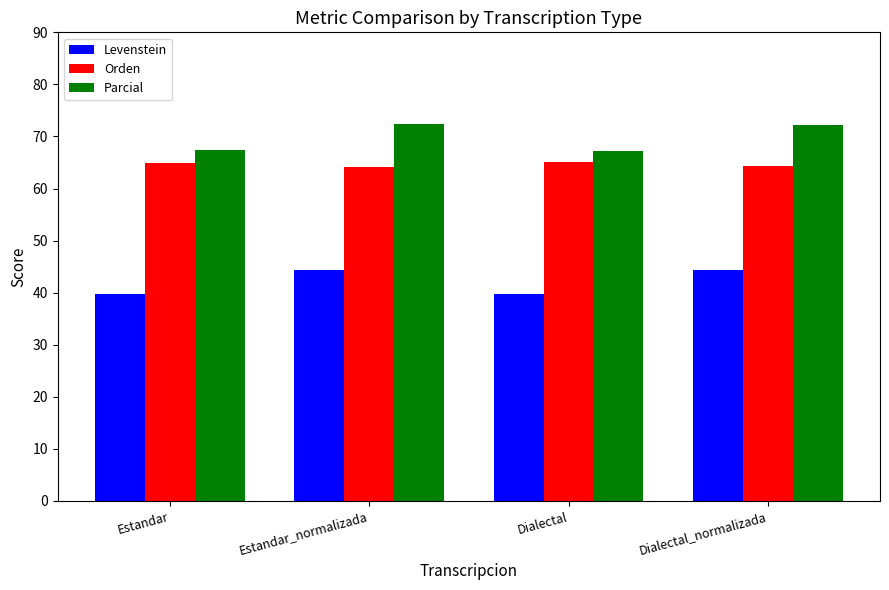

What is the minimum value shown in the chart?

39.7